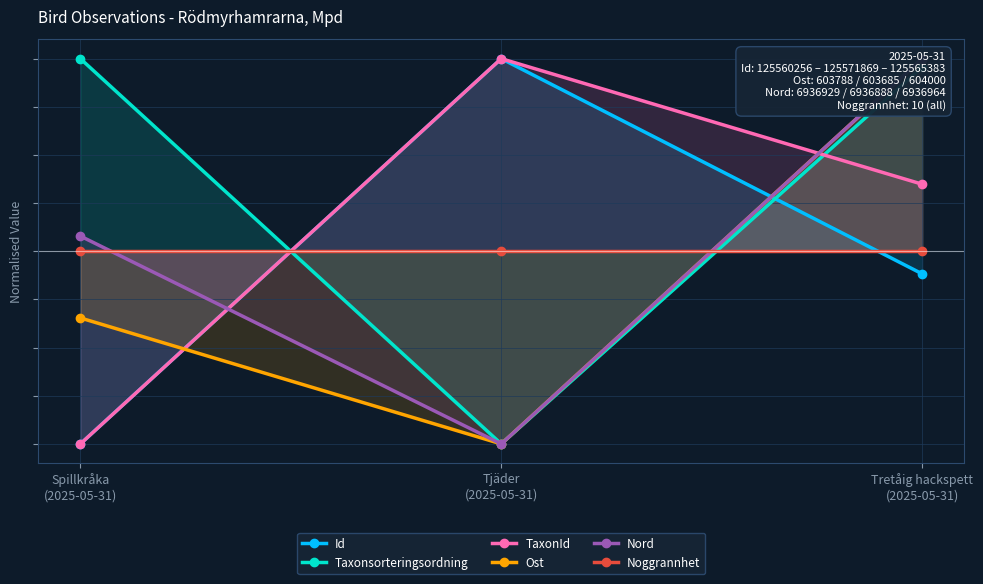

At Tjäder
(2025-05-31), list the series in order from largest to smallest.

Id, TaxonId, Noggrannhet, Taxonsorteringsordning, Ost, Nord